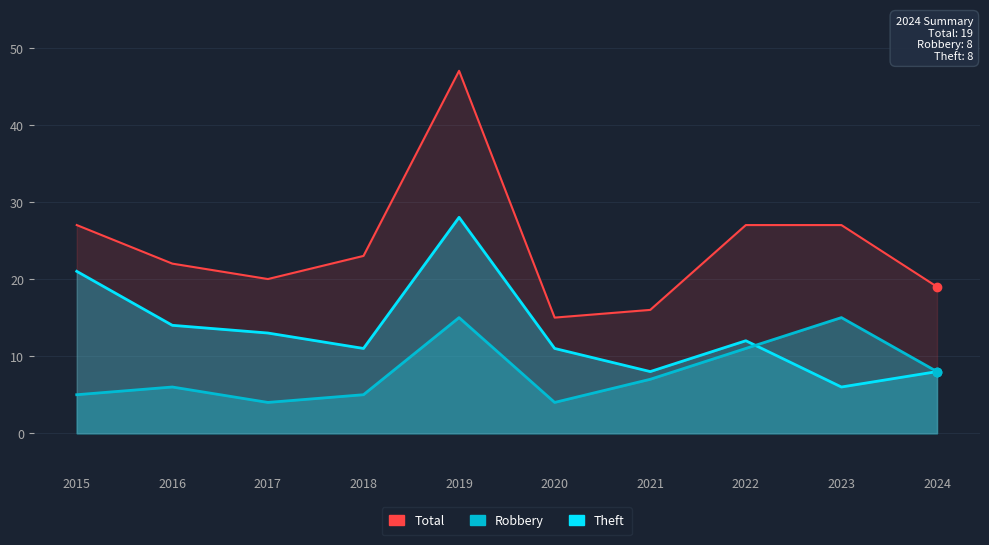

How many series are shown in this chart?

3